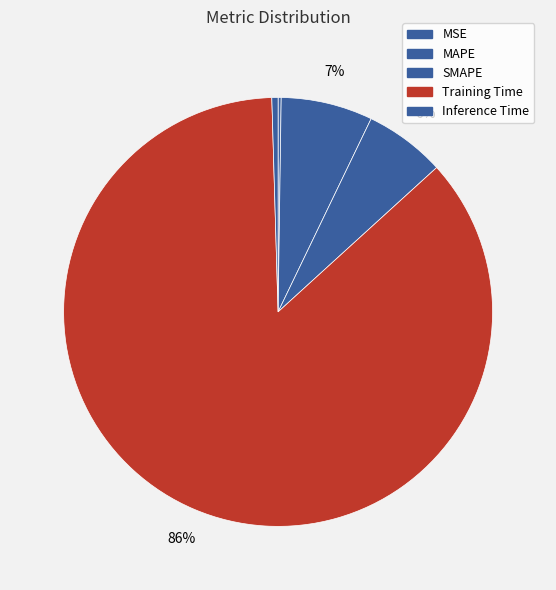

Count the number of slices in the pie.

5